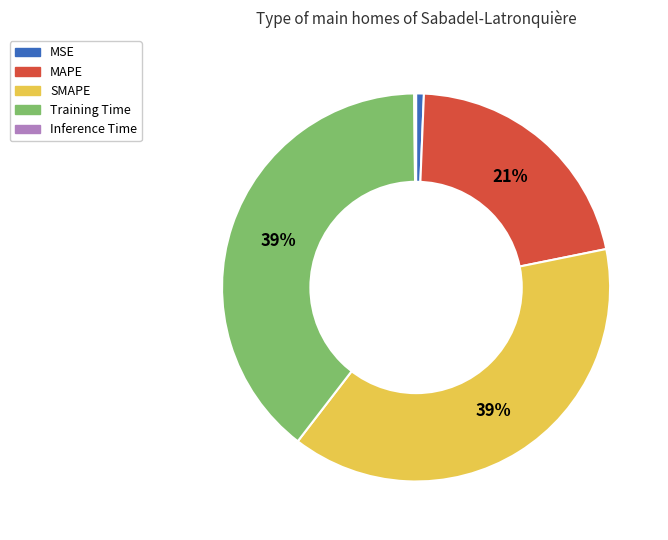

To the nearest percent, what portion does MSE represent?

1%